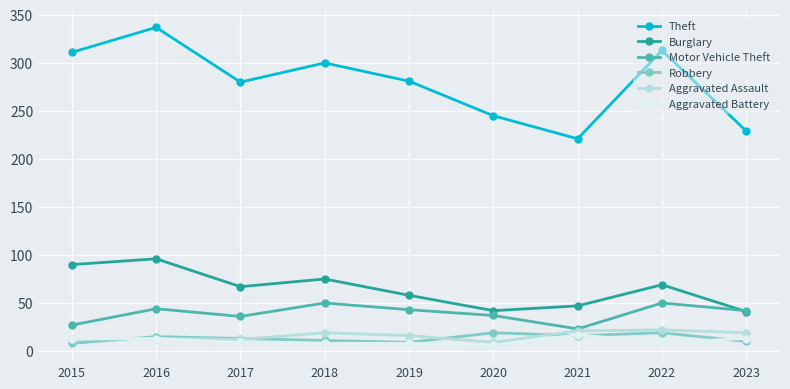

What is the value of the Theft point at the 2nd from the left?

337